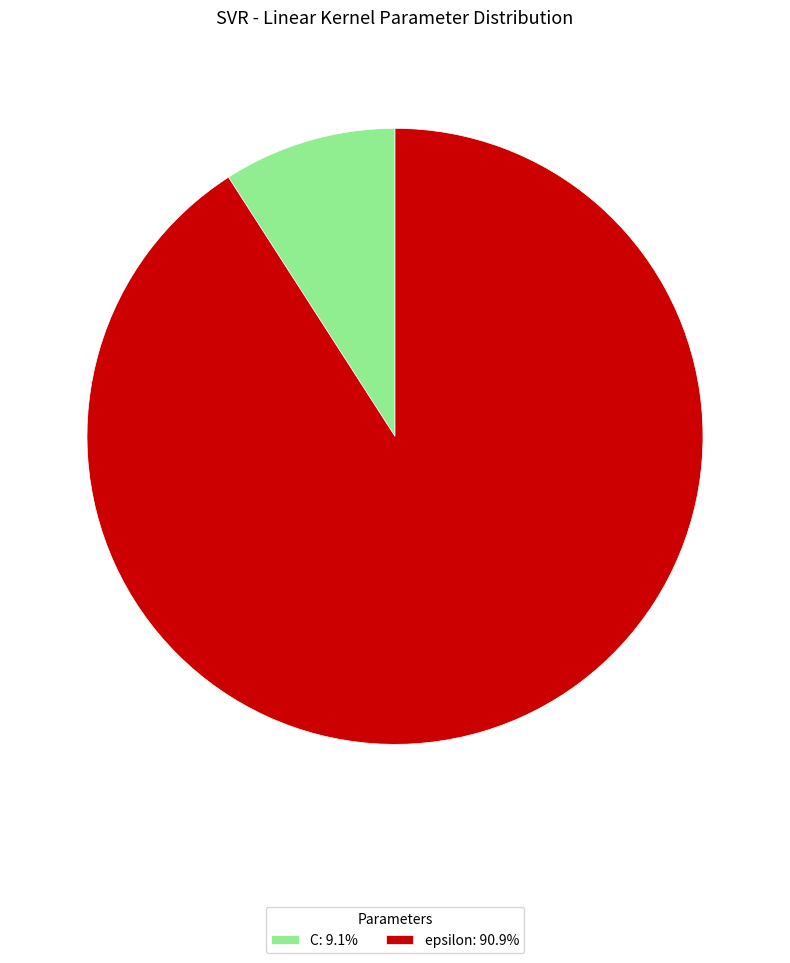

What is the ratio of the value at epsilon: 90.9% to the value at C: 9.1%?

10.0